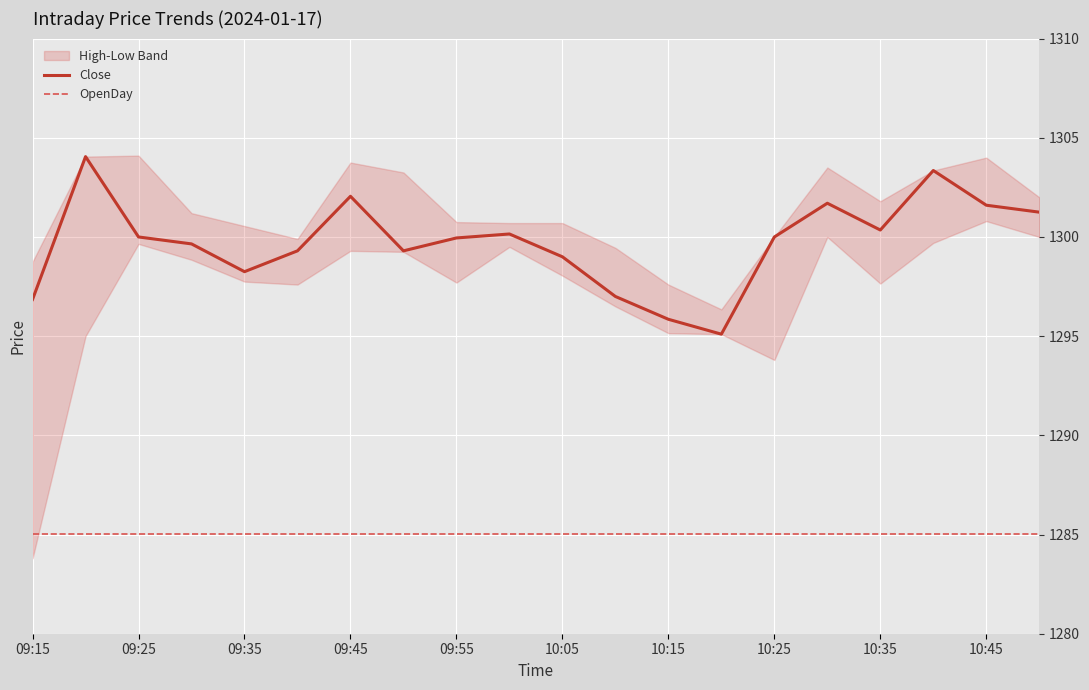

True or false: Close and OpenDay intersect in this chart.

False